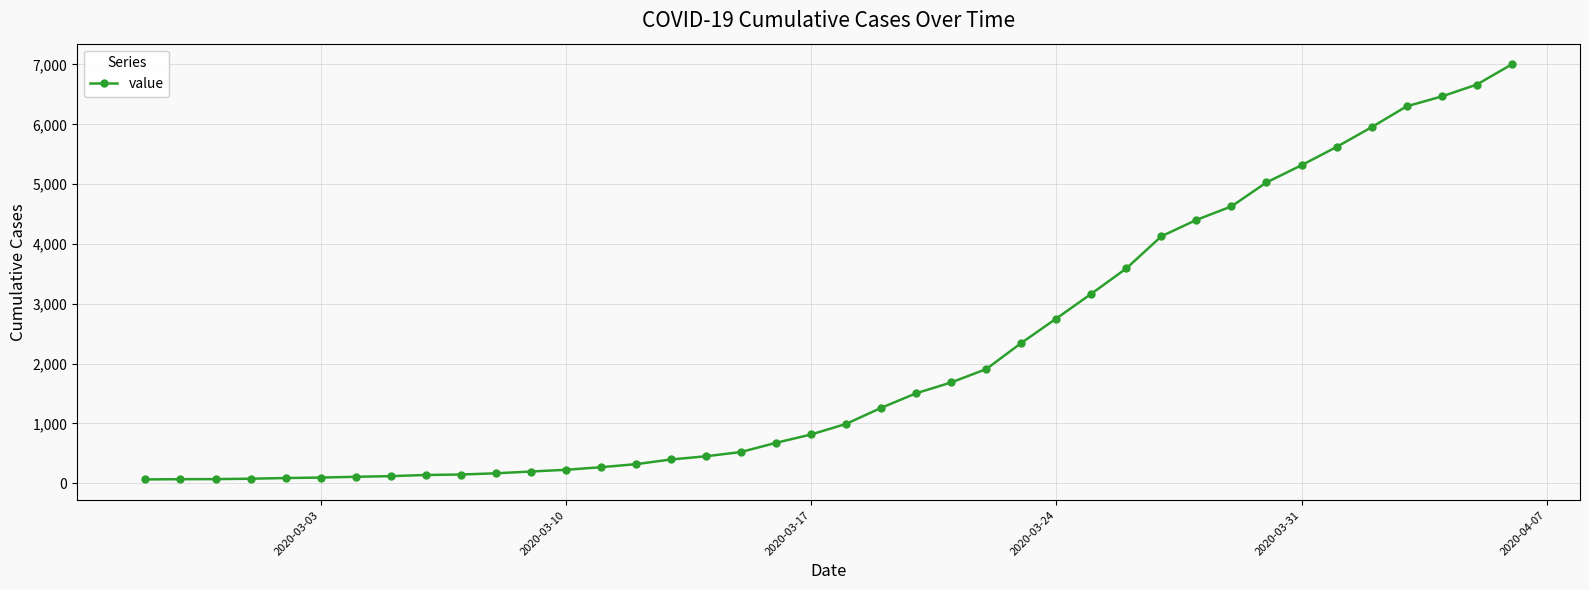

What is the maximum value shown in the chart?

7001